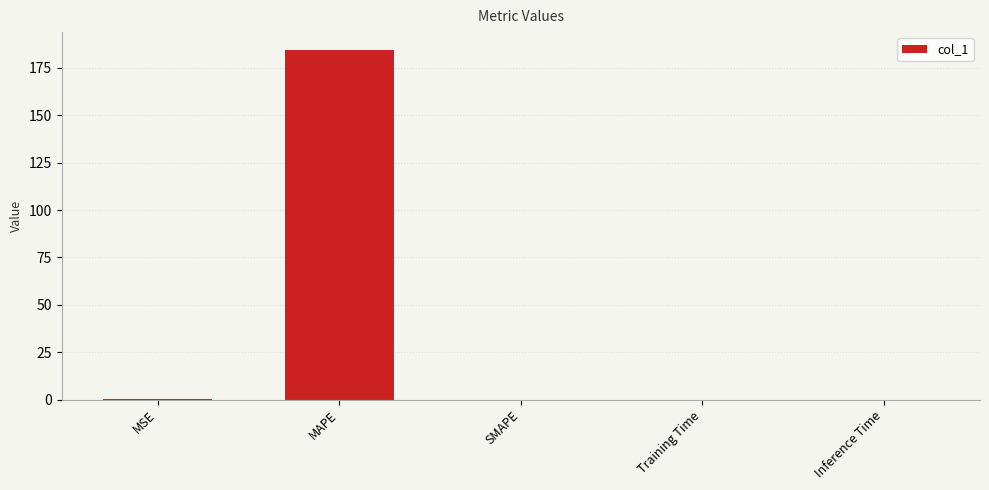

What is the difference between the values at MAPE and SMAPE?

184.7